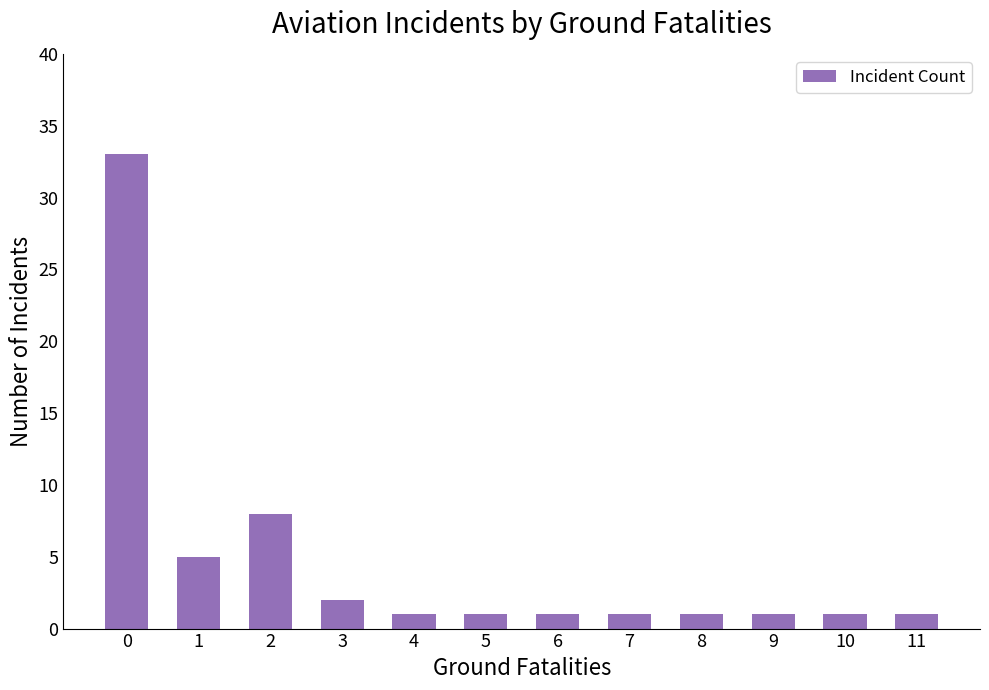

How many distinct data groups are displayed?

1